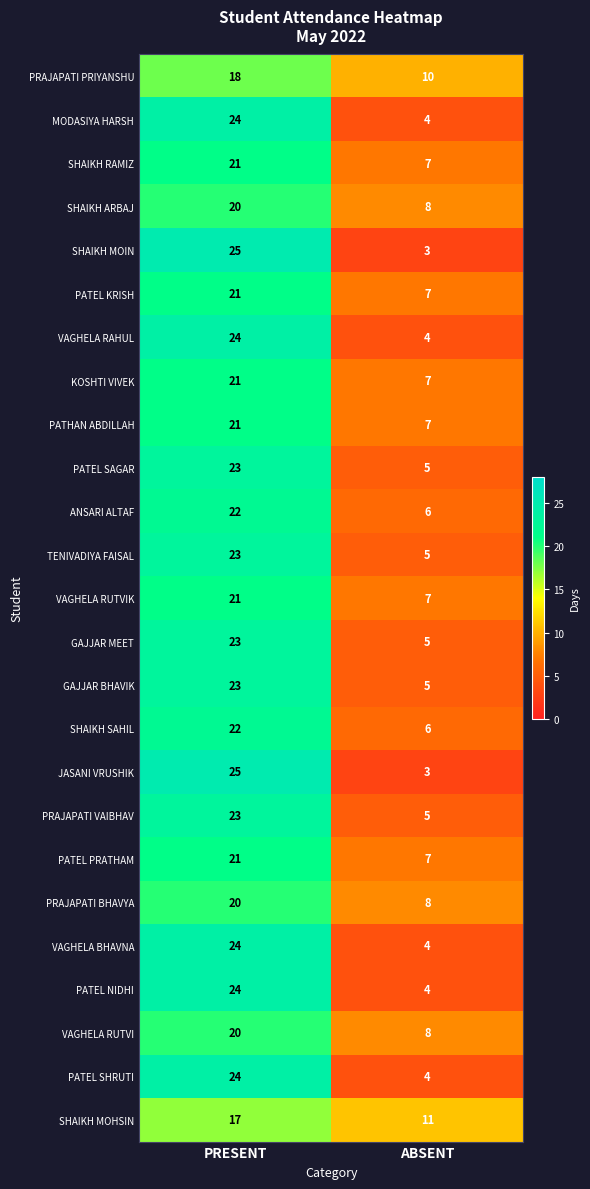

What is the lowest value of the SHAIKH RAMIZ series?

7